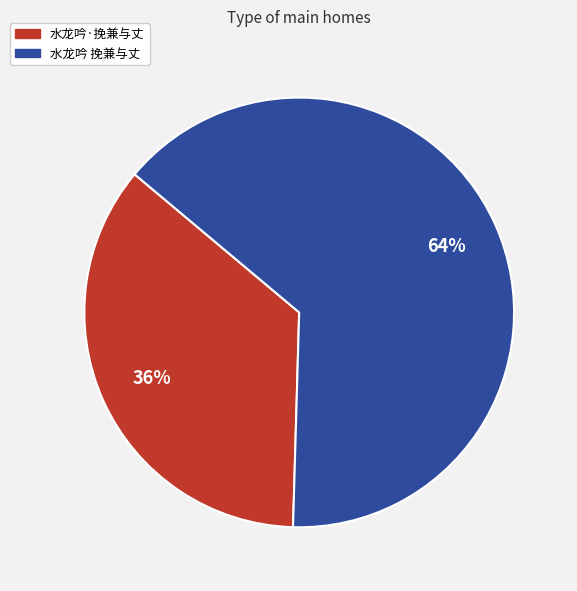

Is the sum of 水龙吟·挽兼与丈 and 水龙吟 挽兼与丈 greater than half?

Yes